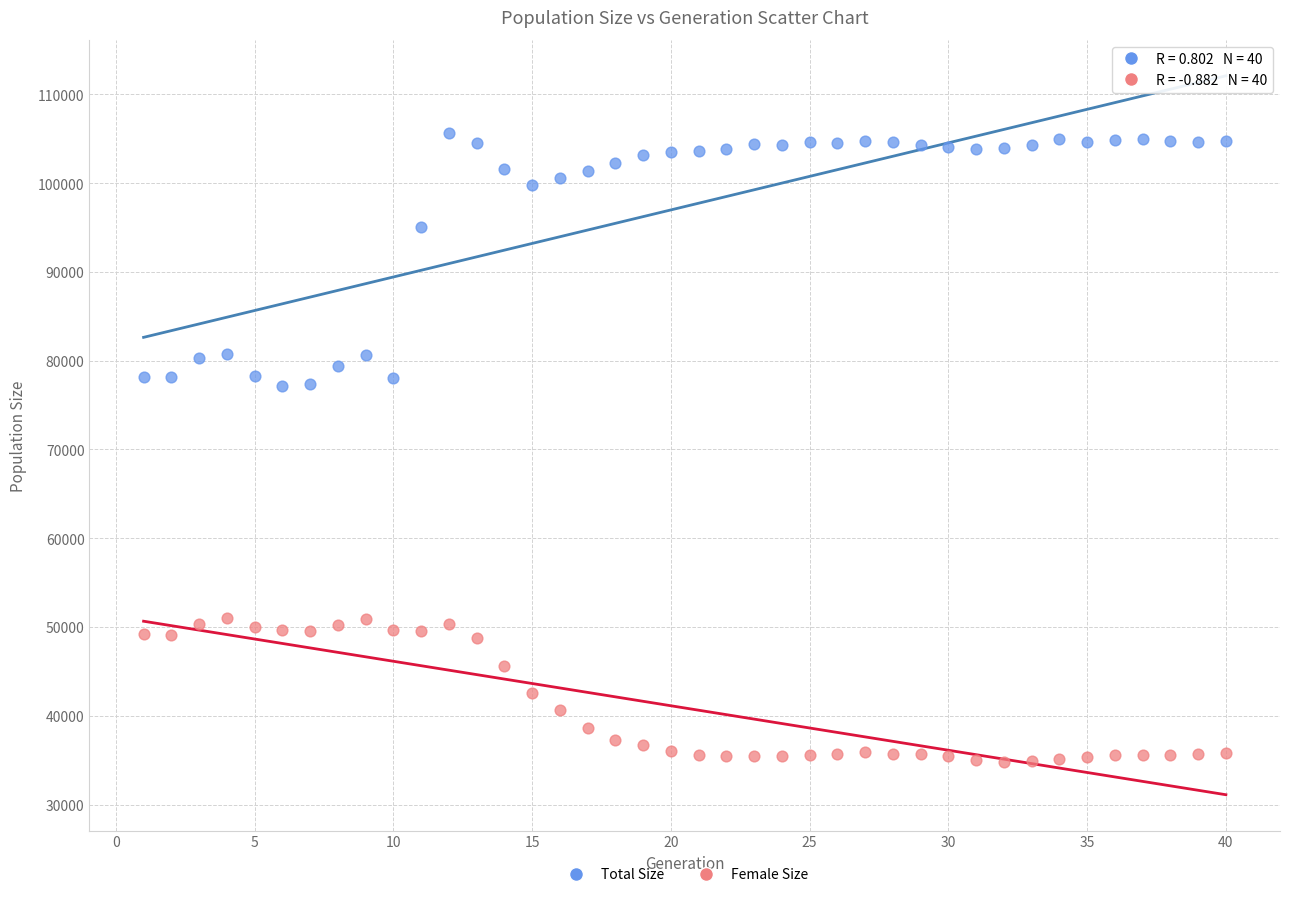

Across all data points, what is the range of Y values (max minus min)?

70819